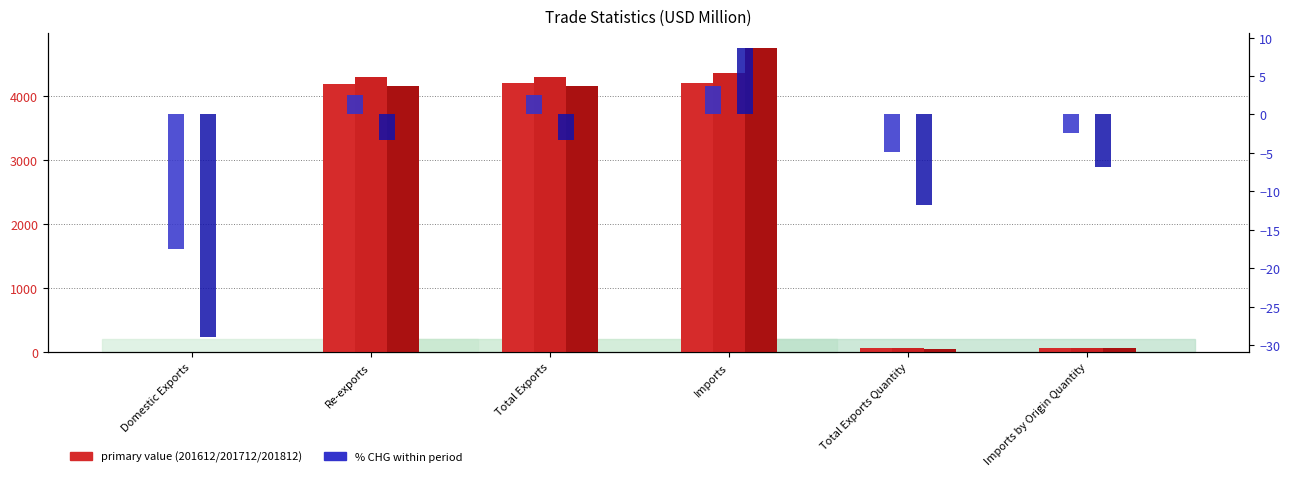

How many data points in 201812_% CHG are less than -3?

5